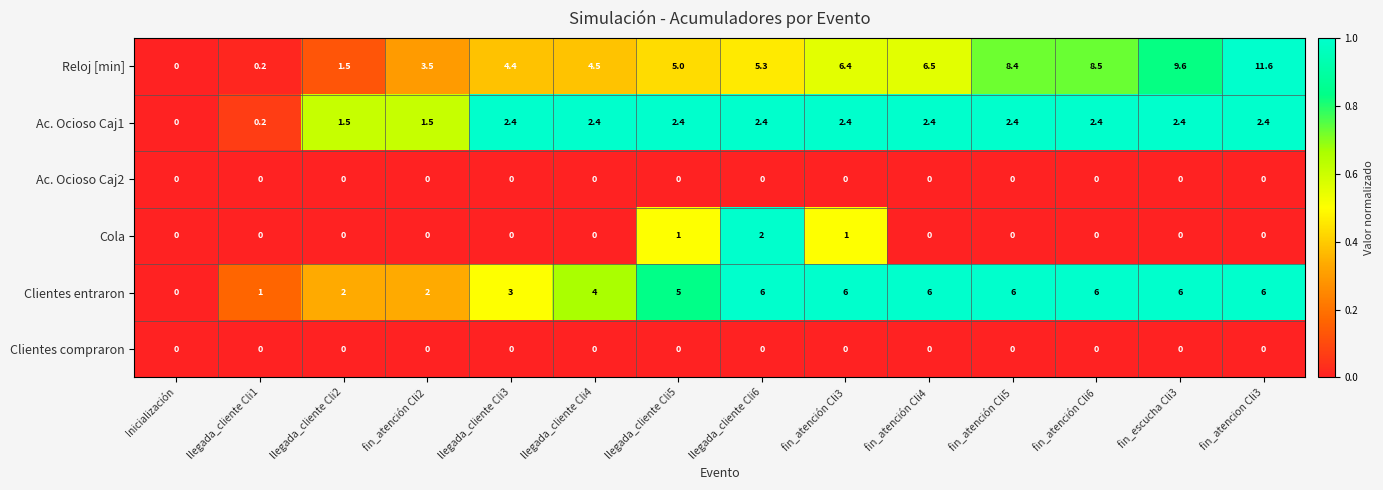

What is the greatest value displayed?

11.6